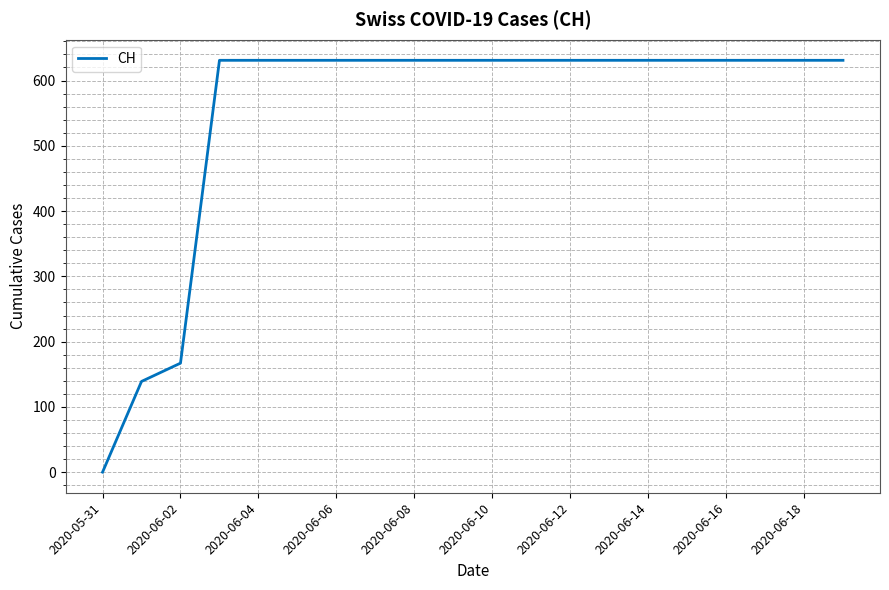

What is the maximum value shown in the chart?

631